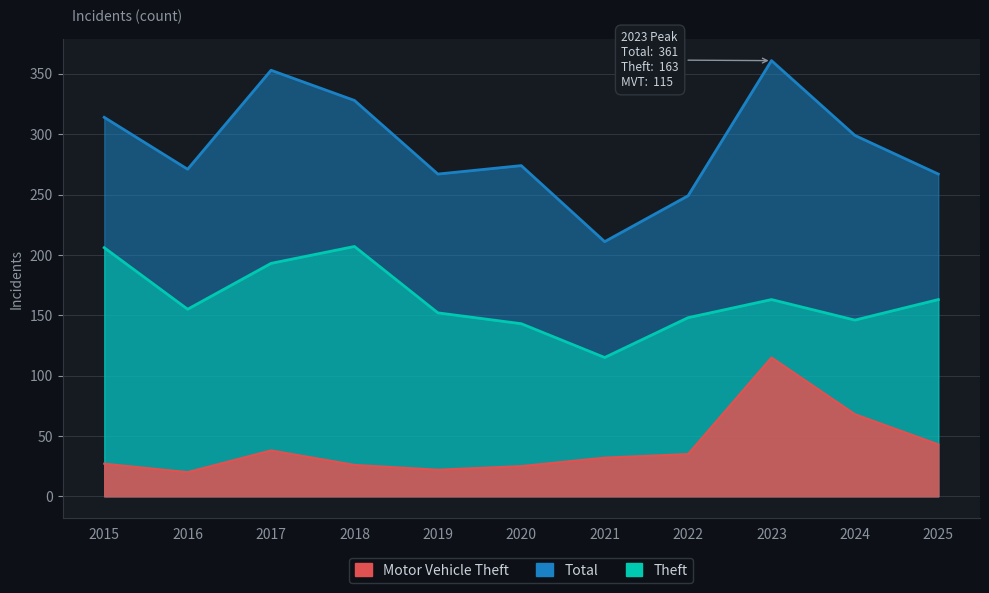

What is the approximate value of Total at 2022, to the nearest 10?

250